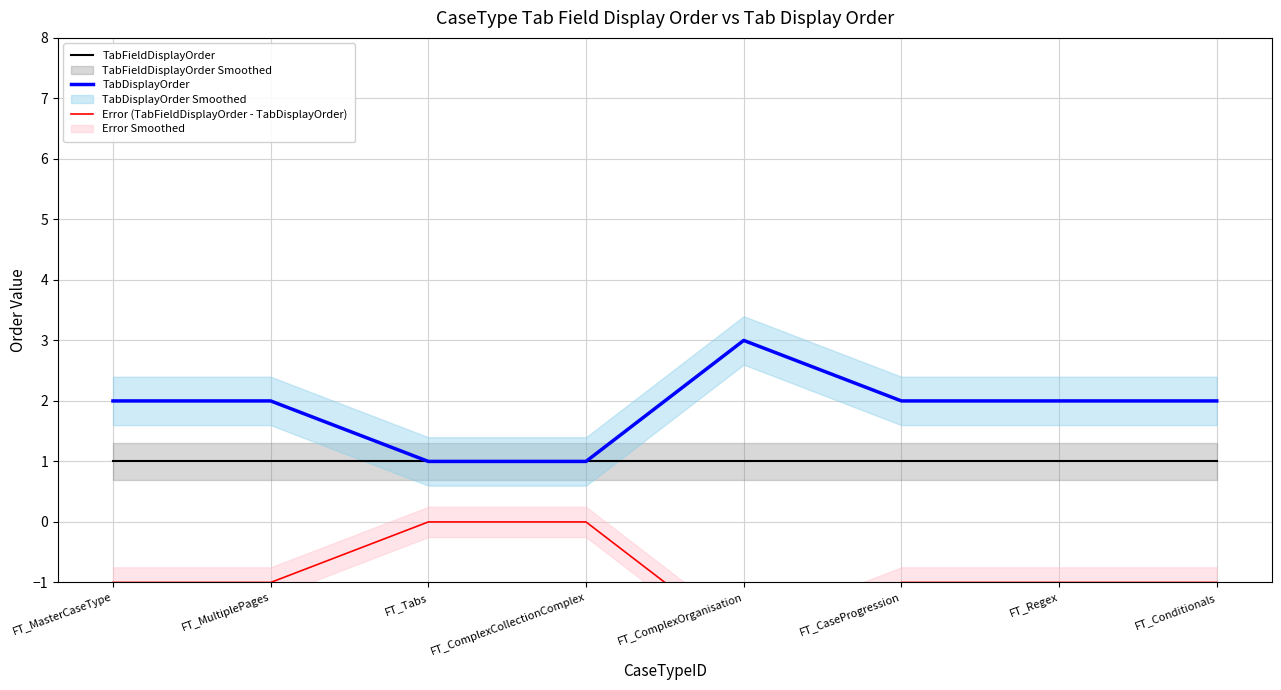

Is it true that TabFieldDisplayOrder equals 1 at FT_Conditionals?

True